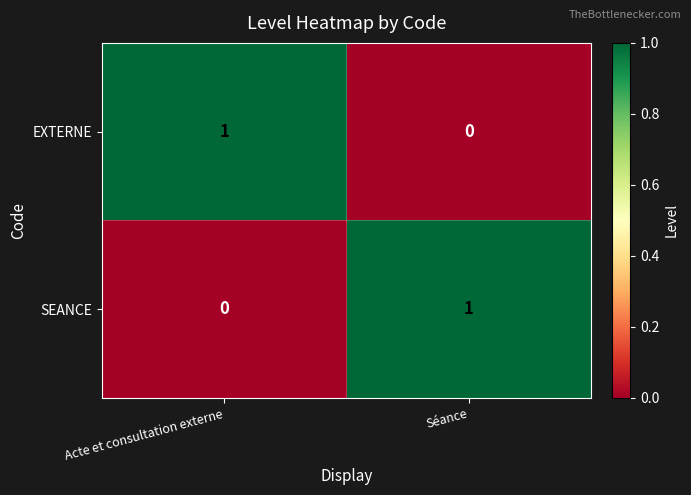

Is it true that EXTERNE equals 1 at Acte et consultation externe?

True